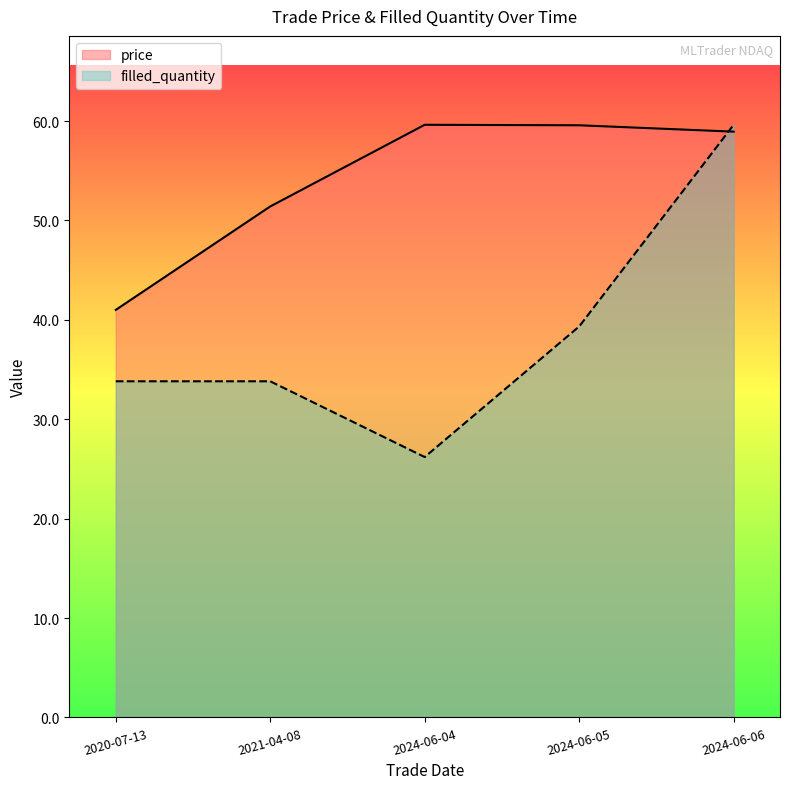

What is the total value across all series at 2024-06-06?

118.5